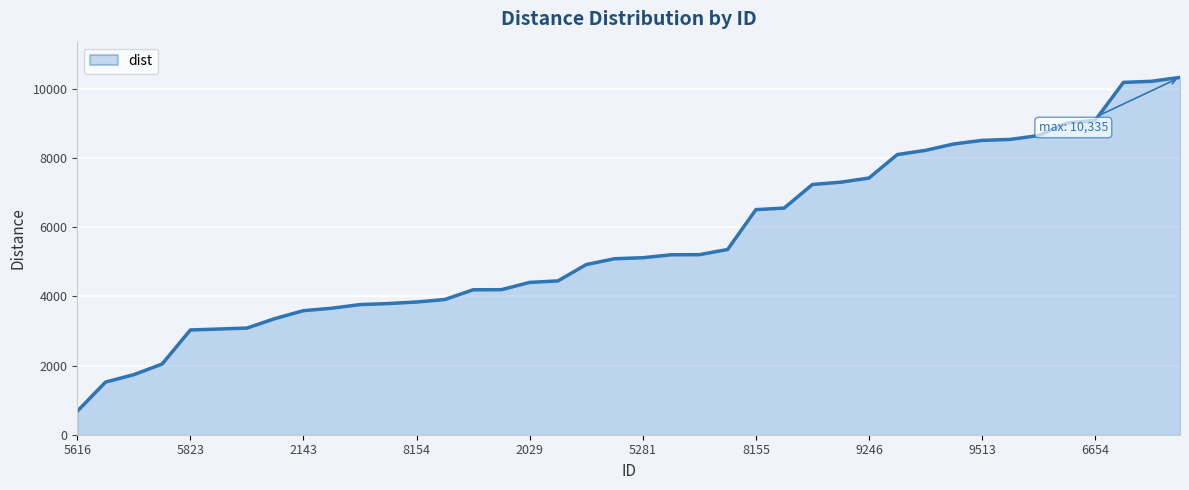

What is the maximum value shown in the chart?

10334.6